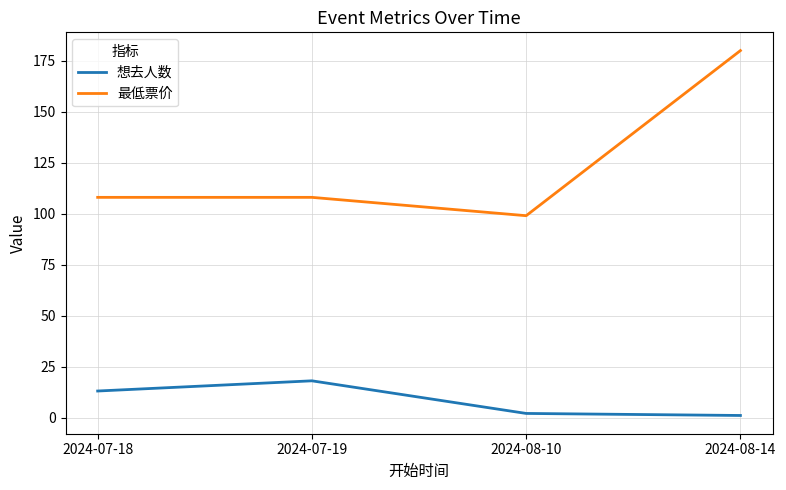

True or false: 想去人数 has more than 0 points higher than both neighbors.

True